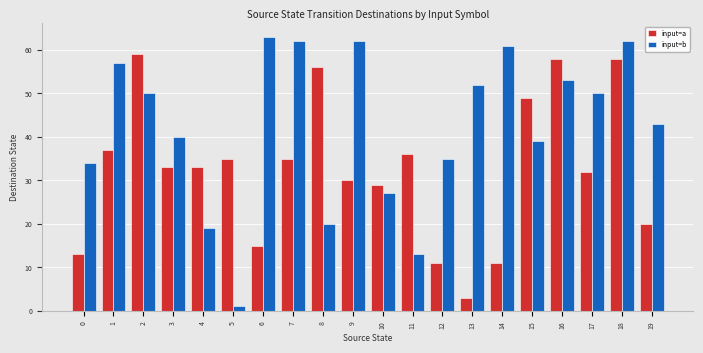

What is the difference between the highest and lowest values at 9?

32